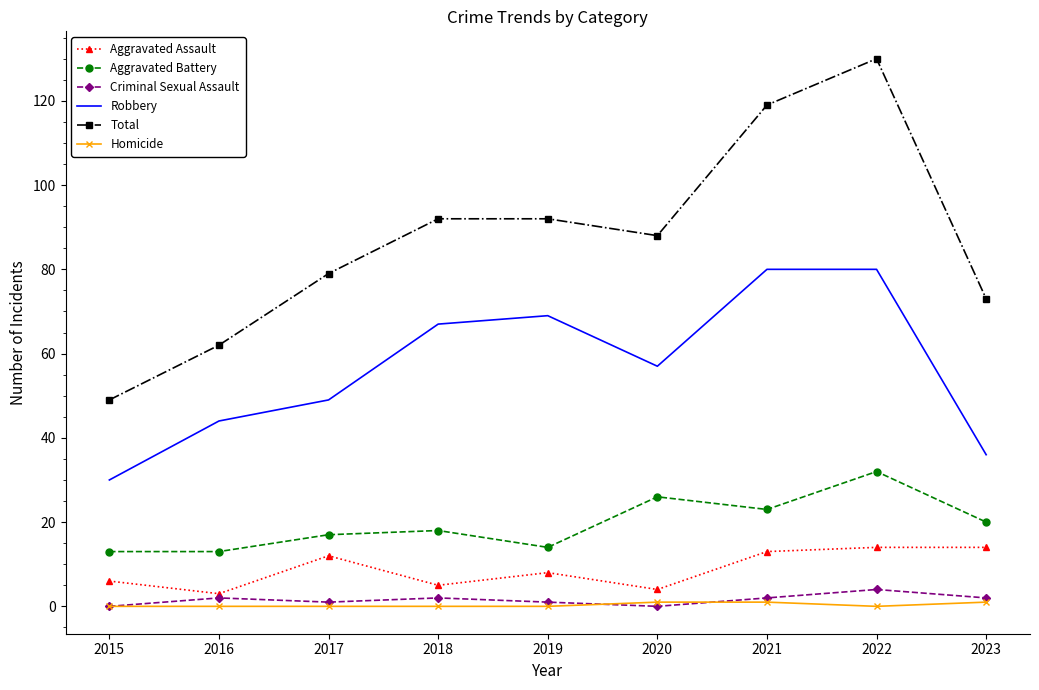

Which series has the widest spread of values?

Total